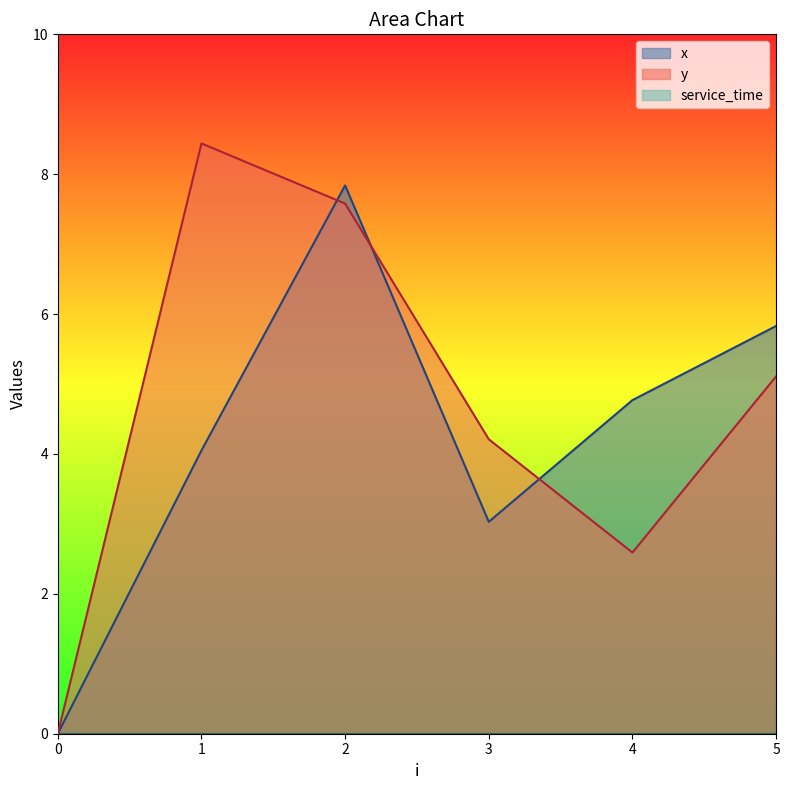

At how many categories does at least one series exceed 5?

3